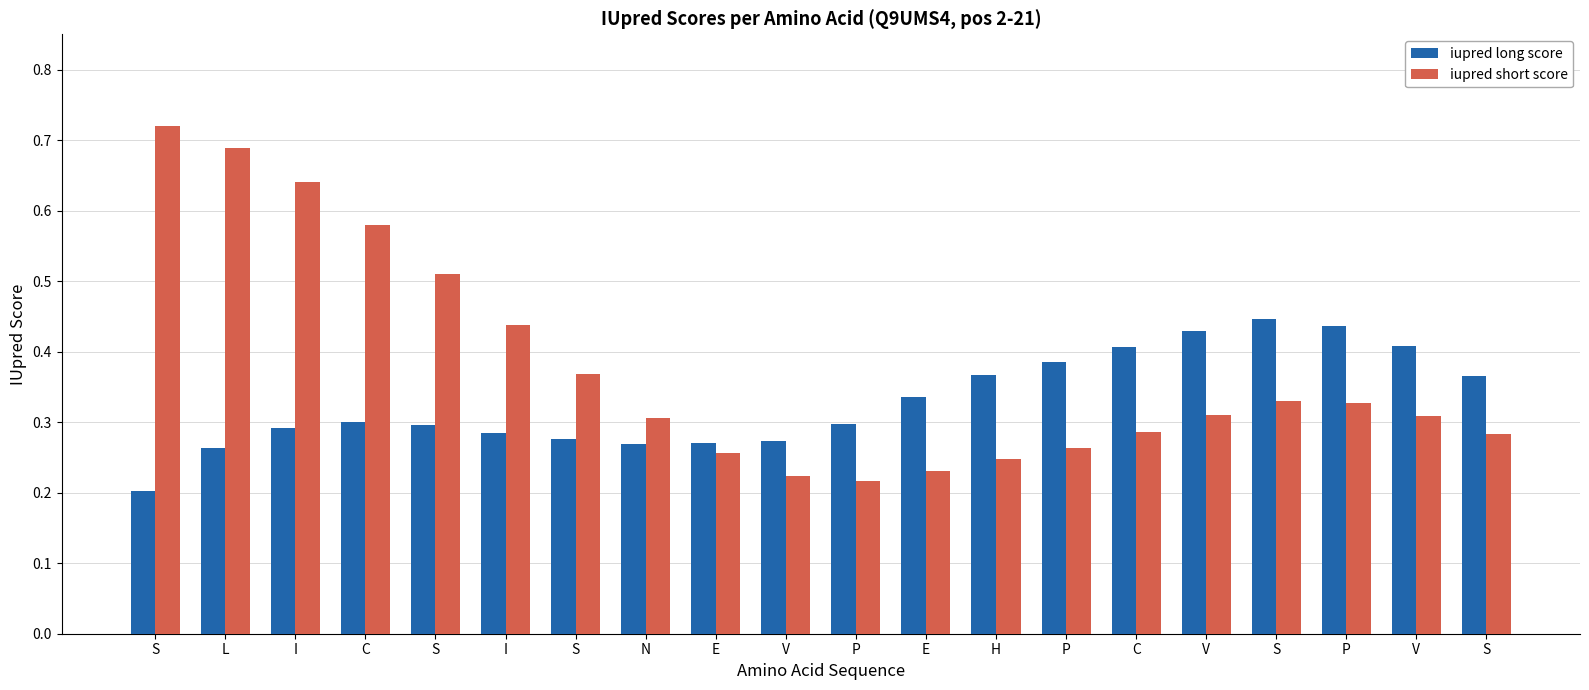

Reading left to right, extract all data points from this chart.

iupred long score: 0.2	0.3	0.3	0.3	0.3	0.3	0.3	0.3	0.3	0.3	0.3	0.3	0.4	0.4	0.4	0.4	0.4	0.4	0.4	0.4
iupred short score: 0.7	0.7	0.6	0.6	0.5	0.4	0.4	0.3	0.3	0.2	0.2	0.2	0.2	0.3	0.3	0.3	0.3	0.3	0.3	0.3